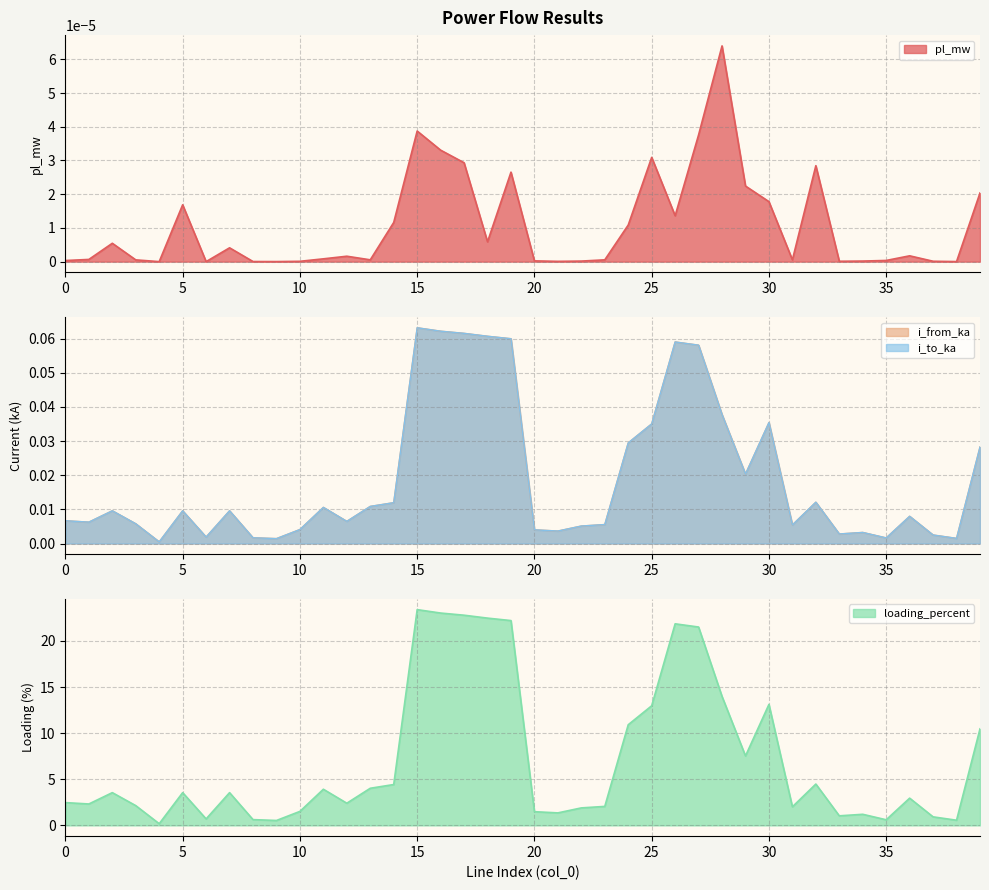

Reading right to left, transcribe all the data shown in this chart.

pl_mw: 0.0	0.0	0.0	0.0	0.0	0.0	0.0	0.0	0.0	0.0	0.0	0.0	0.0	0.0	0.0	0.0	0.0	0.0	0.0	0.0	0.0	0.0	0.0	0.0	0.0	0.0	0.0	0.0	0.0	0.0	0.0	0.0	0.0	0.0	0.0	0.0	0.0	0.0	0.0	0.0
i_from_ka: 0.0	0.0	0.0	0.0	0.0	0.0	0.0	0.0	0.0	0.0	0.0	0.0	0.1	0.1	0.0	0.0	0.0	0.0	0.0	0.0	0.1	0.1	0.1	0.1	0.1	0.0	0.0	0.0	0.0	0.0	0.0	0.0	0.0	0.0	0.0	0.0	0.0	0.0	0.0	0.0
i_to_ka: 0.0	0.0	0.0	0.0	0.0	0.0	0.0	0.0	0.0	0.0	0.0	0.0	0.1	0.1	0.0	0.0	0.0	0.0	0.0	0.0	0.1	0.1	0.1	0.1	0.1	0.0	0.0	0.0	0.0	0.0	0.0	0.0	0.0	0.0	0.0	0.0	0.0	0.0	0.0	0.0
loading_percent: 10.5	0.6	0.9	3.0	0.6	1.2	1.0	4.5	2.0	13.1	7.5	14.0	21.5	21.8	13.0	10.9	2.1	1.9	1.4	1.5	22.2	22.5	22.8	23.0	23.4	4.4	4.0	2.4	3.9	1.5	0.5	0.6	3.5	0.7	3.5	0.2	2.1	3.5	2.3	2.5